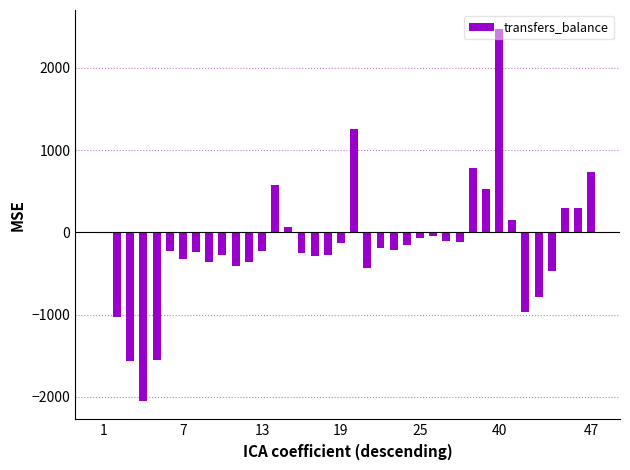

Are the bars horizontal?

No